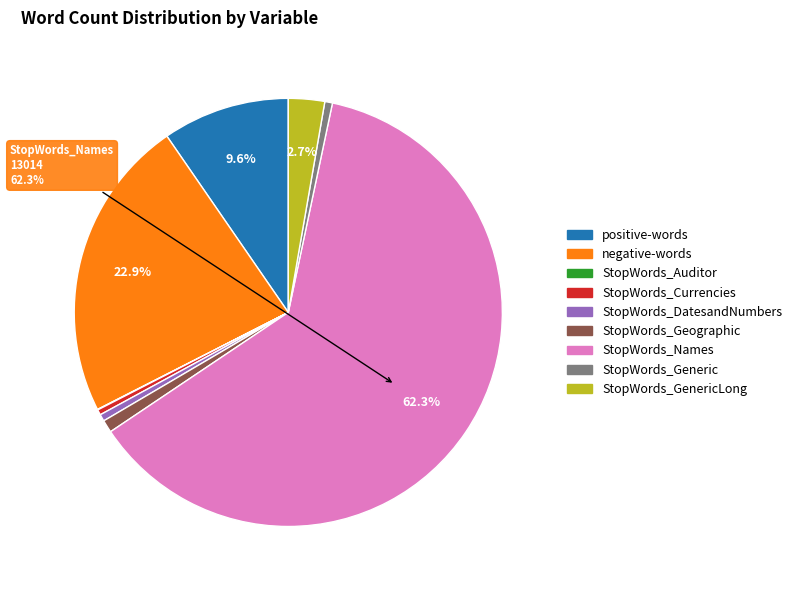

Is there any slice that represents more than half of the pie?

Yes